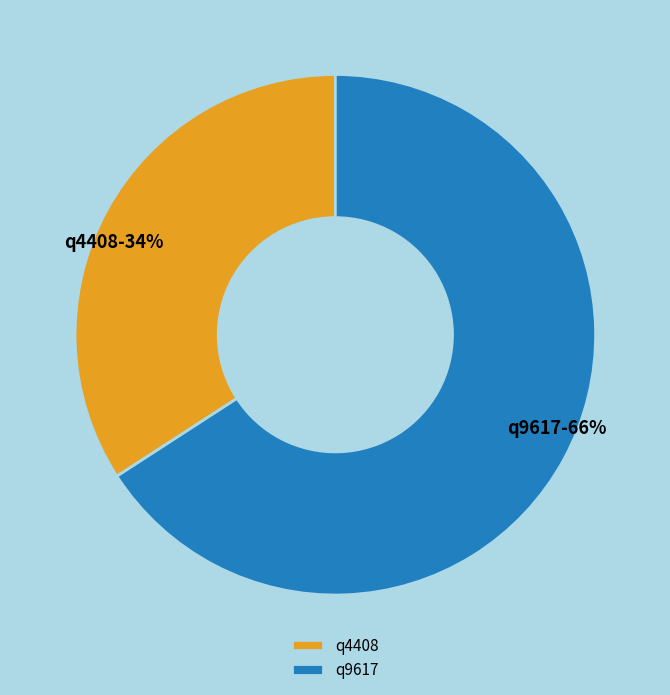

What is the majority slice?

q9617